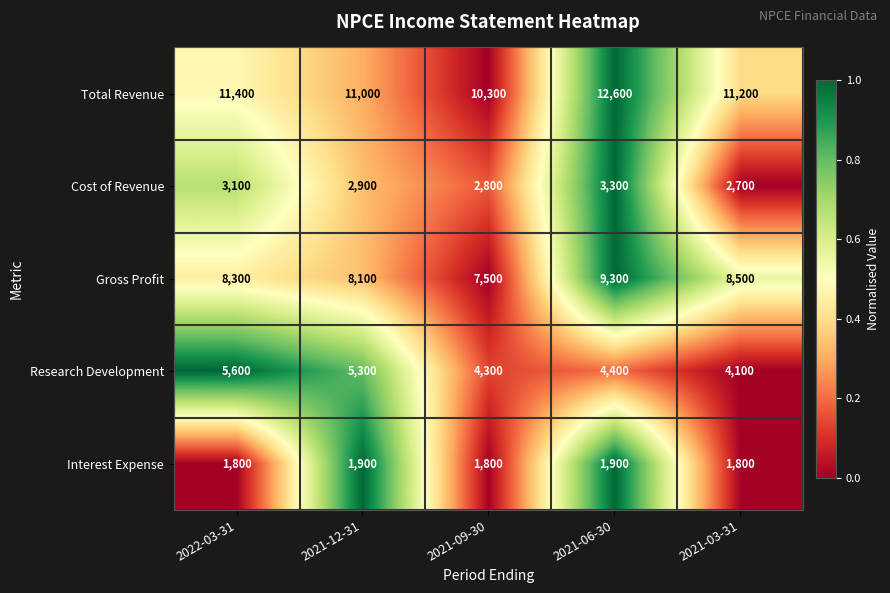

How many values in the Gross Profit series are below 8300?

2